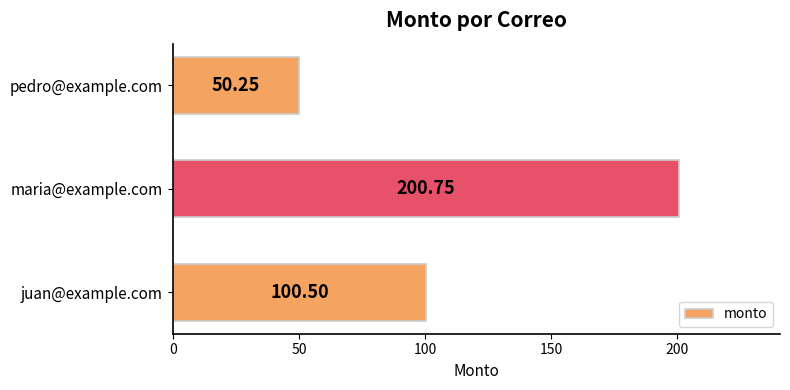

What is the sum of all values?

351.5